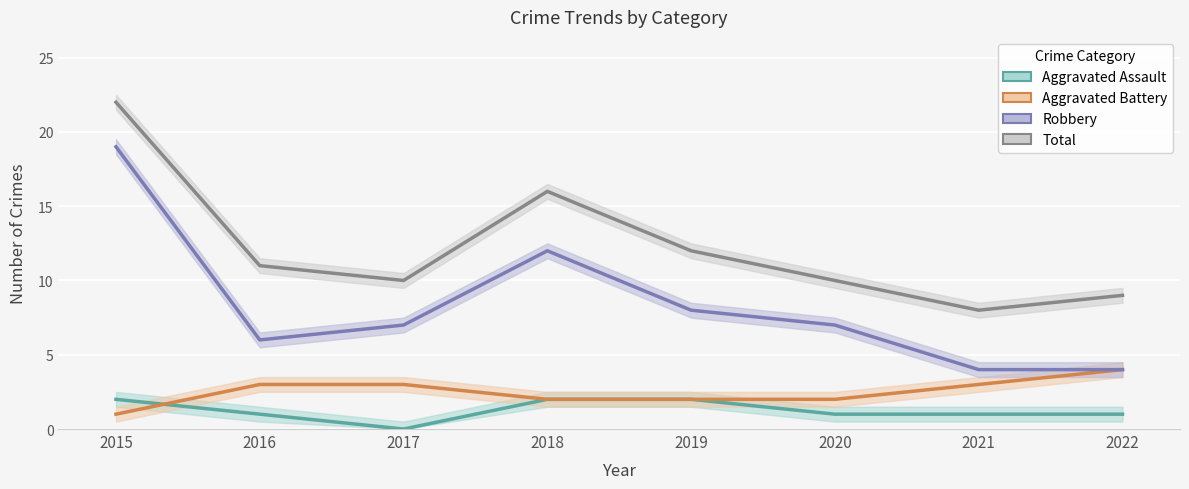

Rank the series at 2018 from highest to lowest value.

Total, Robbery, Aggravated Assault, Aggravated Battery